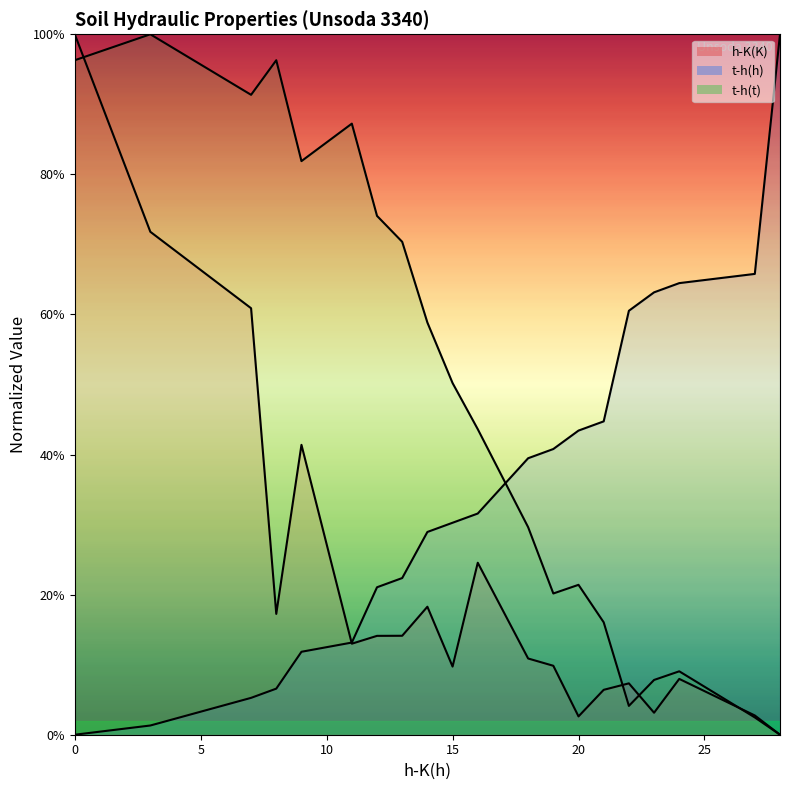

What is the greatest value displayed?

100.0